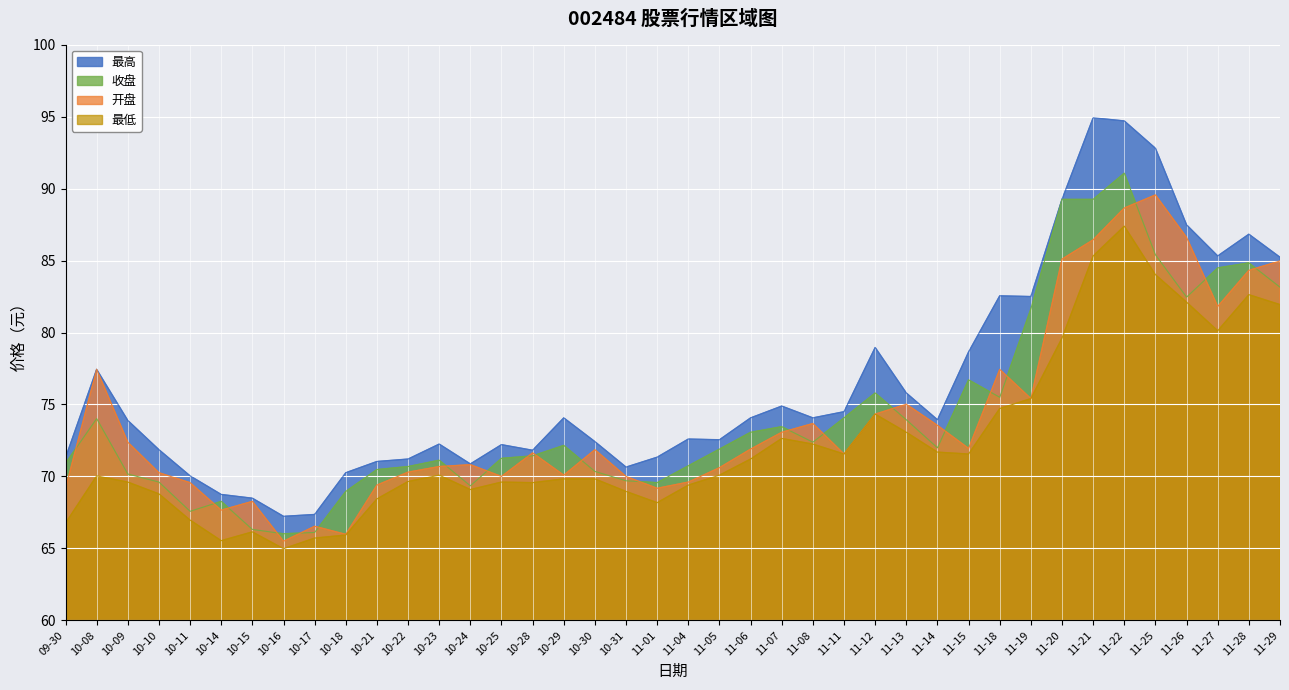

What are all the series names shown in the legend?

最高, 收盘, 开盘, 最低